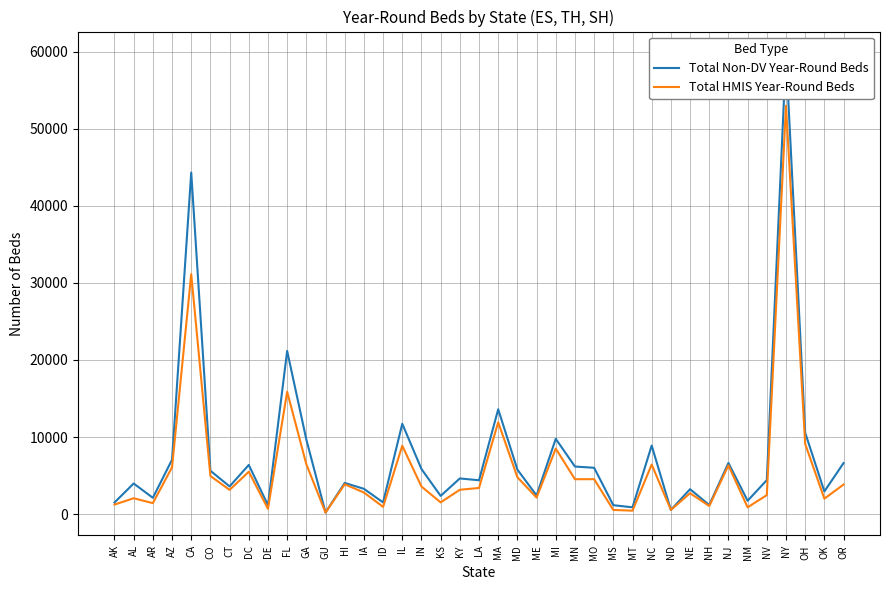

How many data points in Total Non-DV Year-Round Beds are above 4407?

19